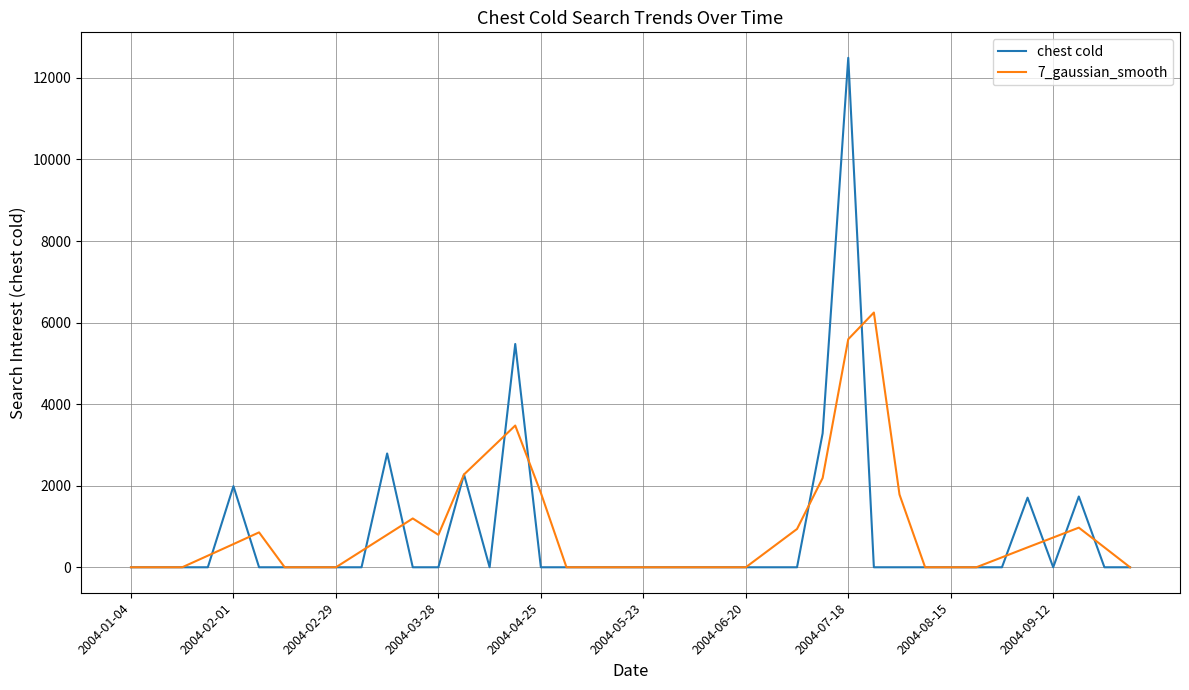

What is the maximum value for chest cold?

12493.0